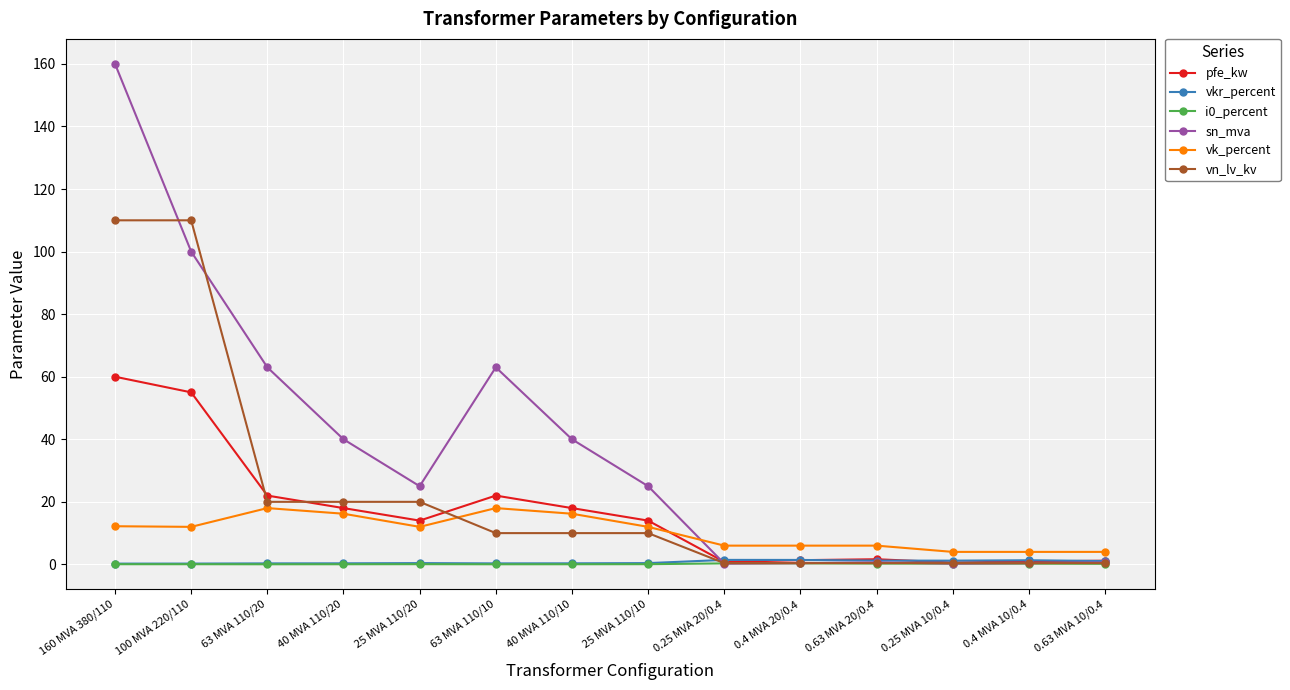

At which category is the sum across all series the highest?

160 MVA 380/110